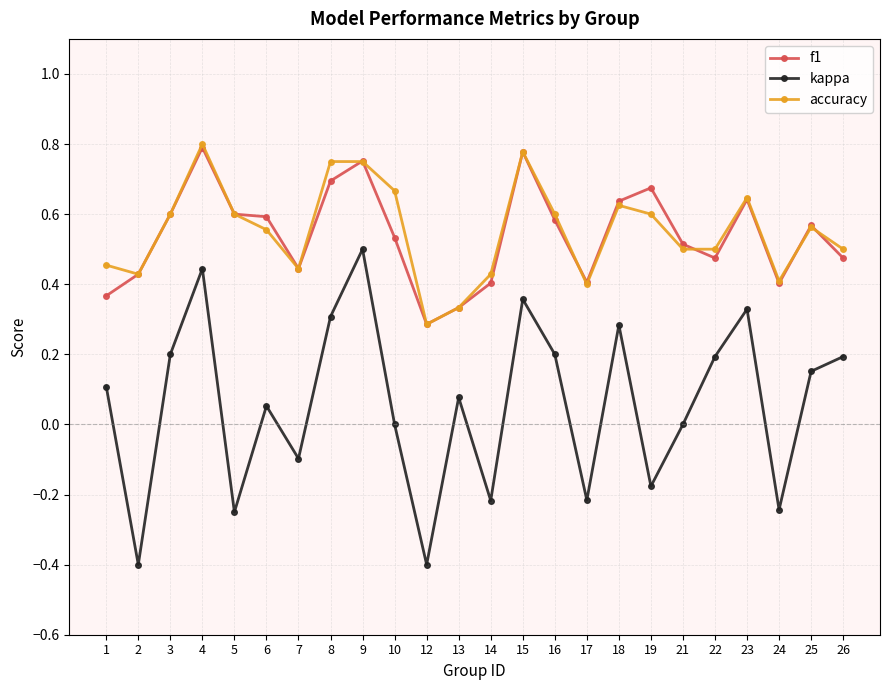

Which series has the largest range (max minus min)?

kappa